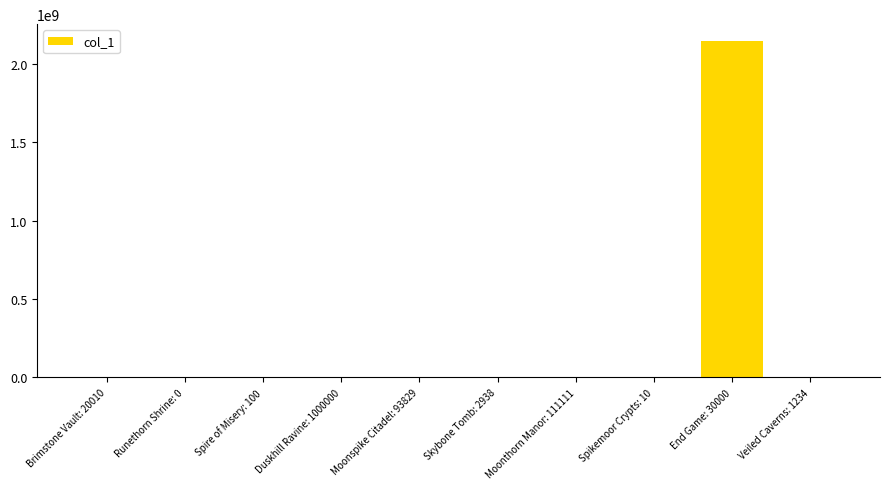

At which label does the data first exceed 2222?

Moonspike Citadel: 93829